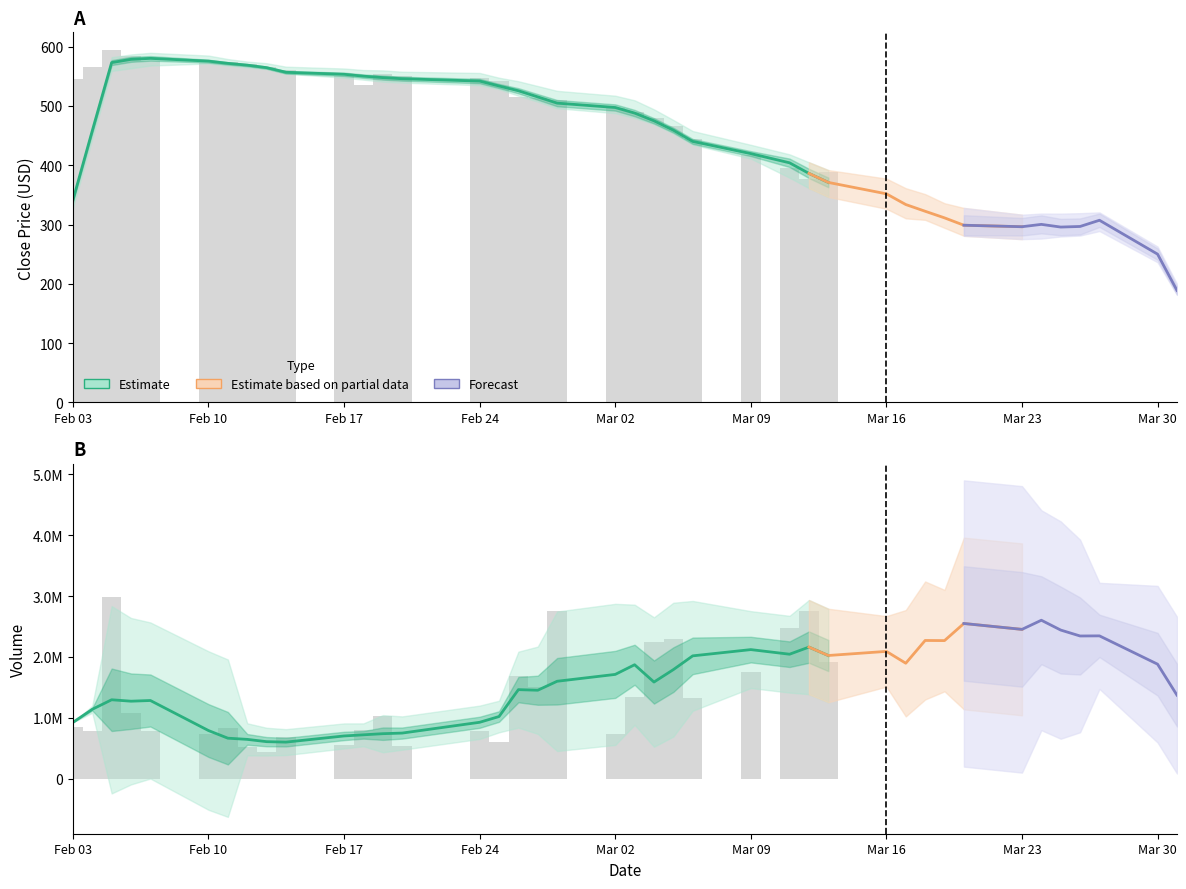

Which has a higher value, 20 or 7?

7